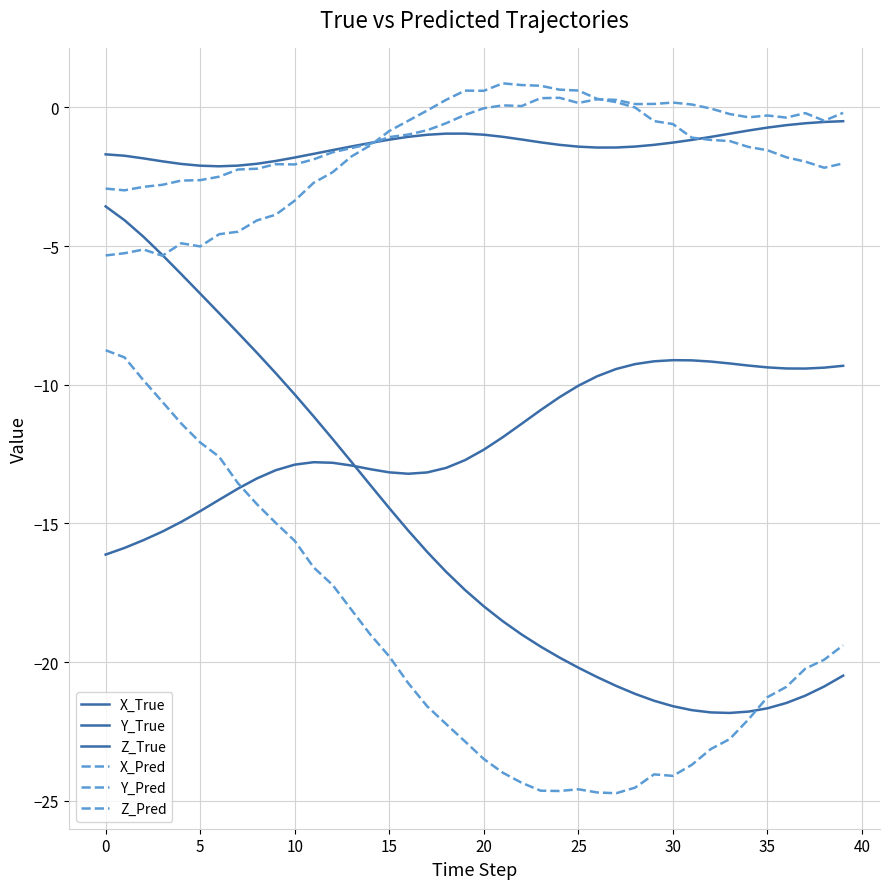

How many series are shown in this chart?

6